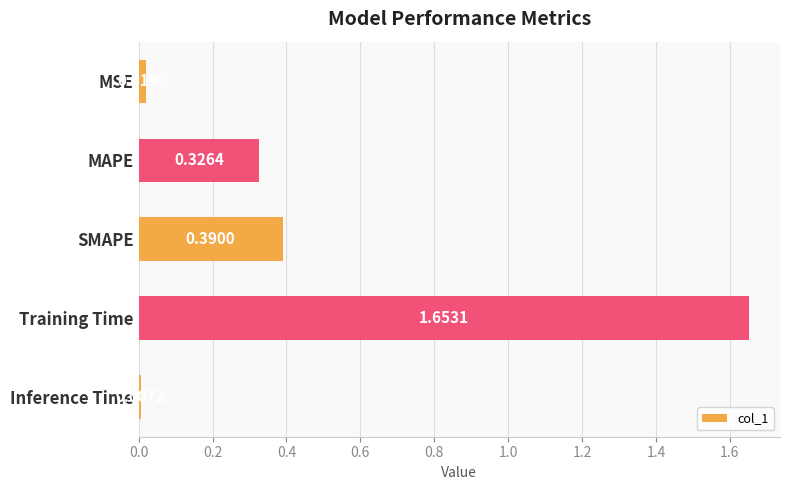

Count the number of data series in this chart.

1